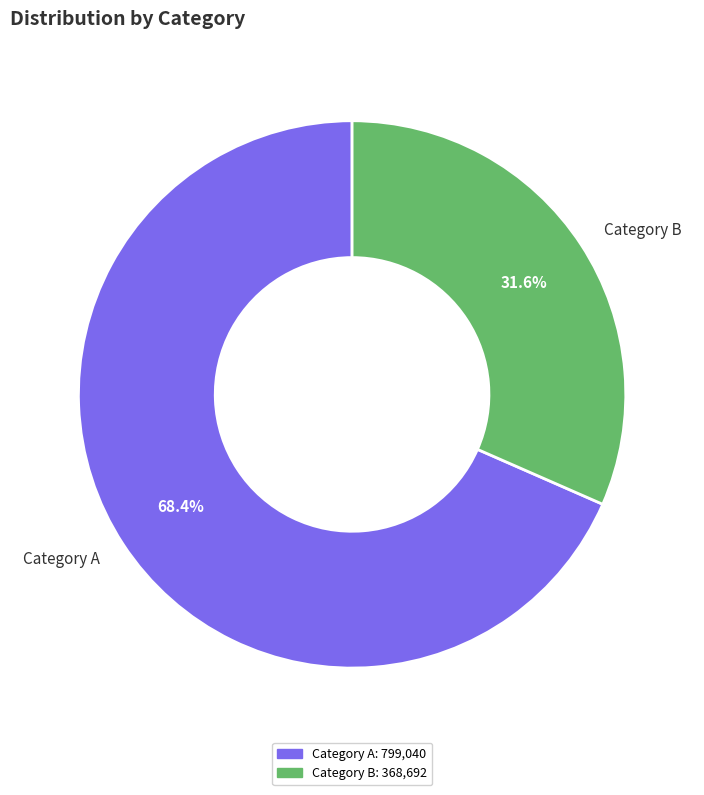

Approximately how many times larger is the value at Category B compared to Category A?

0.5